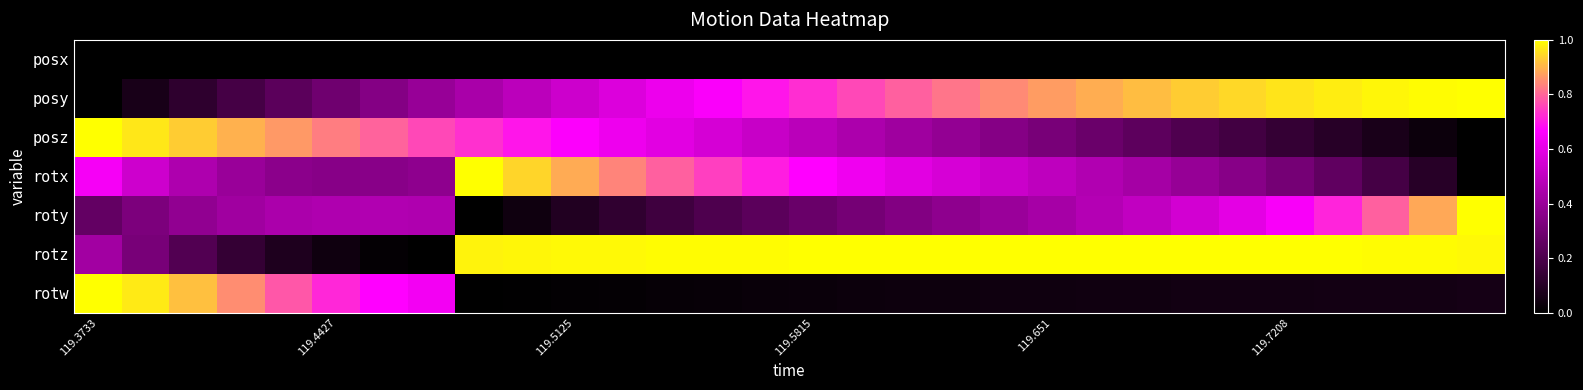

Which series has the largest total across all categories?

rotz